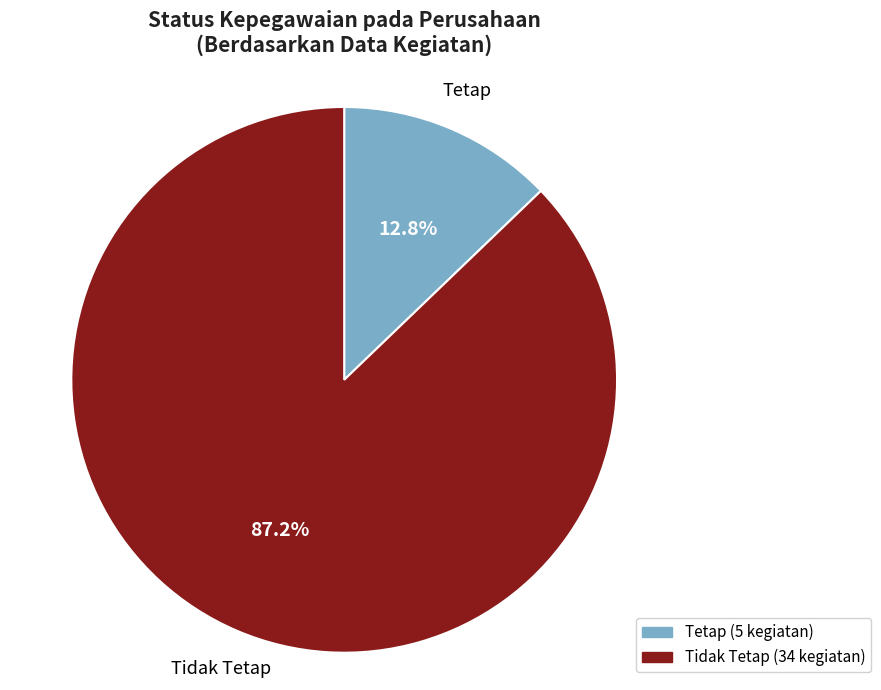

To the nearest percent, what is the average slice percentage?

50%